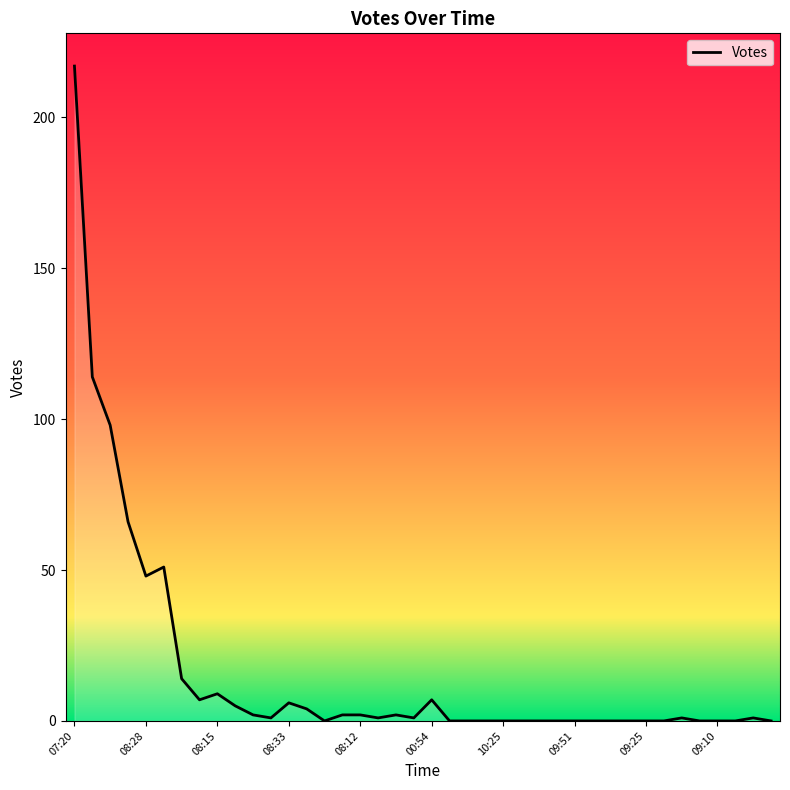

How many lines are shown in the chart?

1